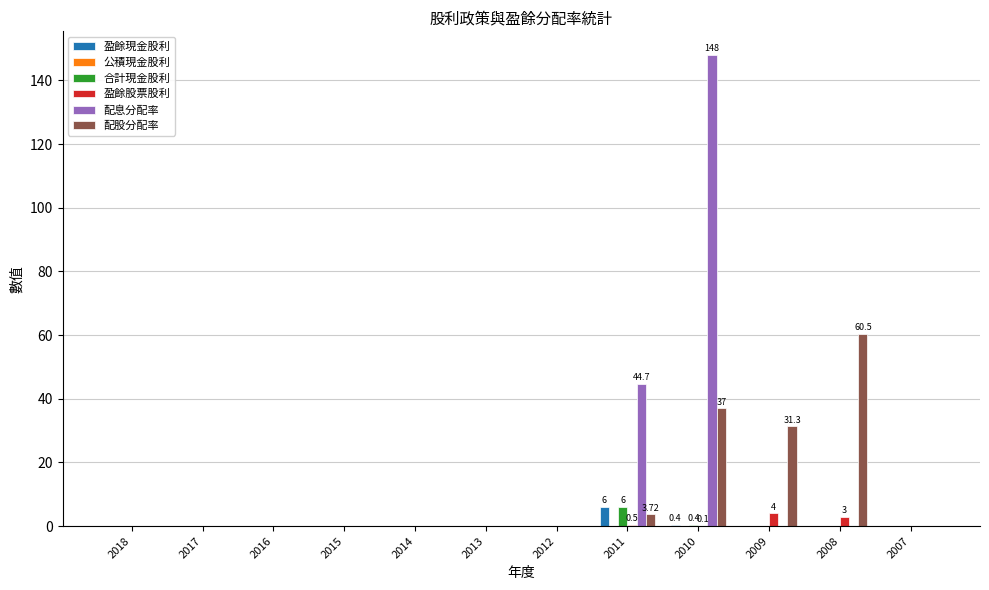

How many series are shown in this chart?

5